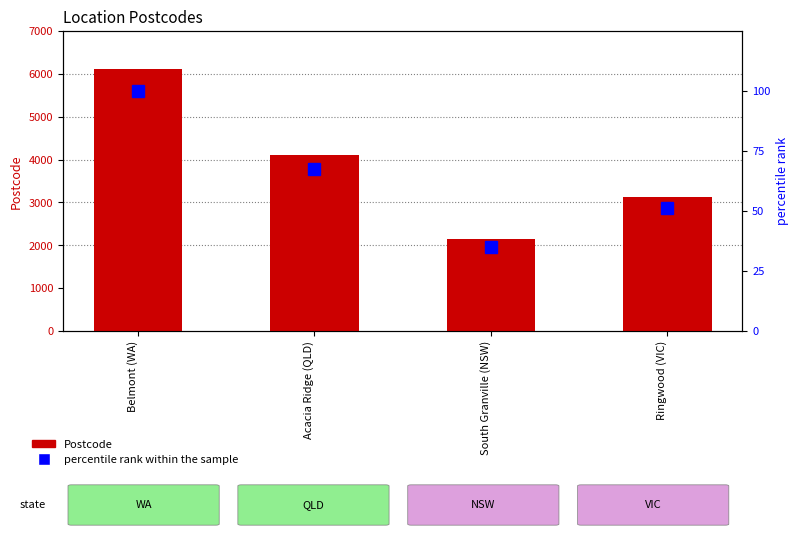

The value of percentile rank within the sample at Acacia Ridge (QLD) is 27.8. True or false?

False